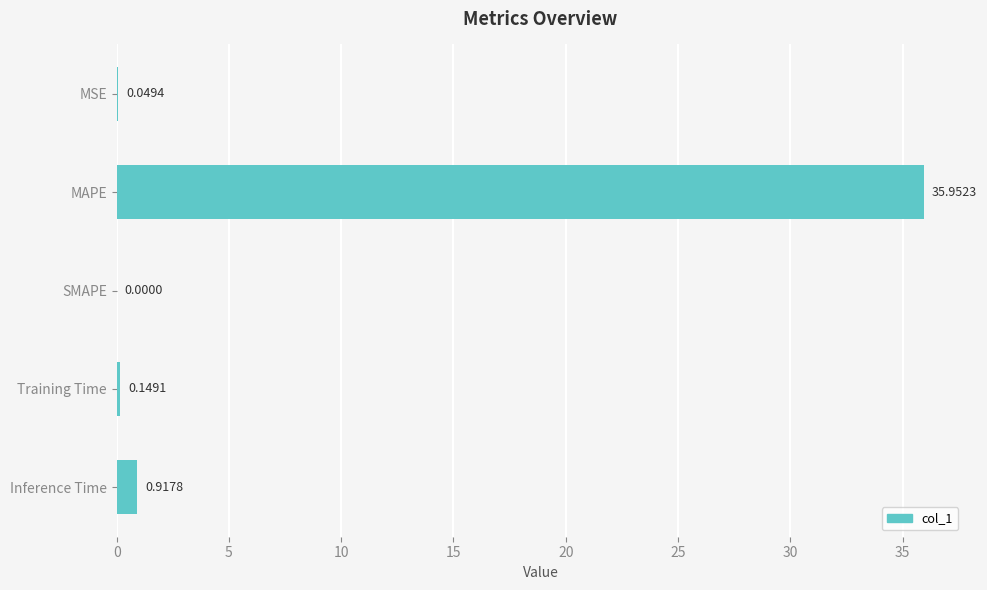

What is the sum of all values?

37.1